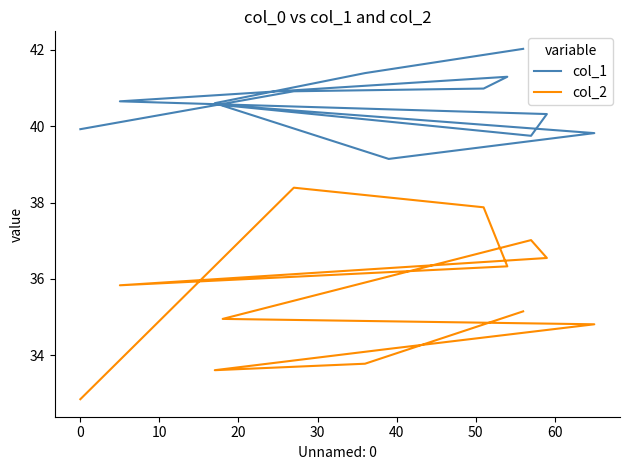

How many data points in col_2 are above 35?

7